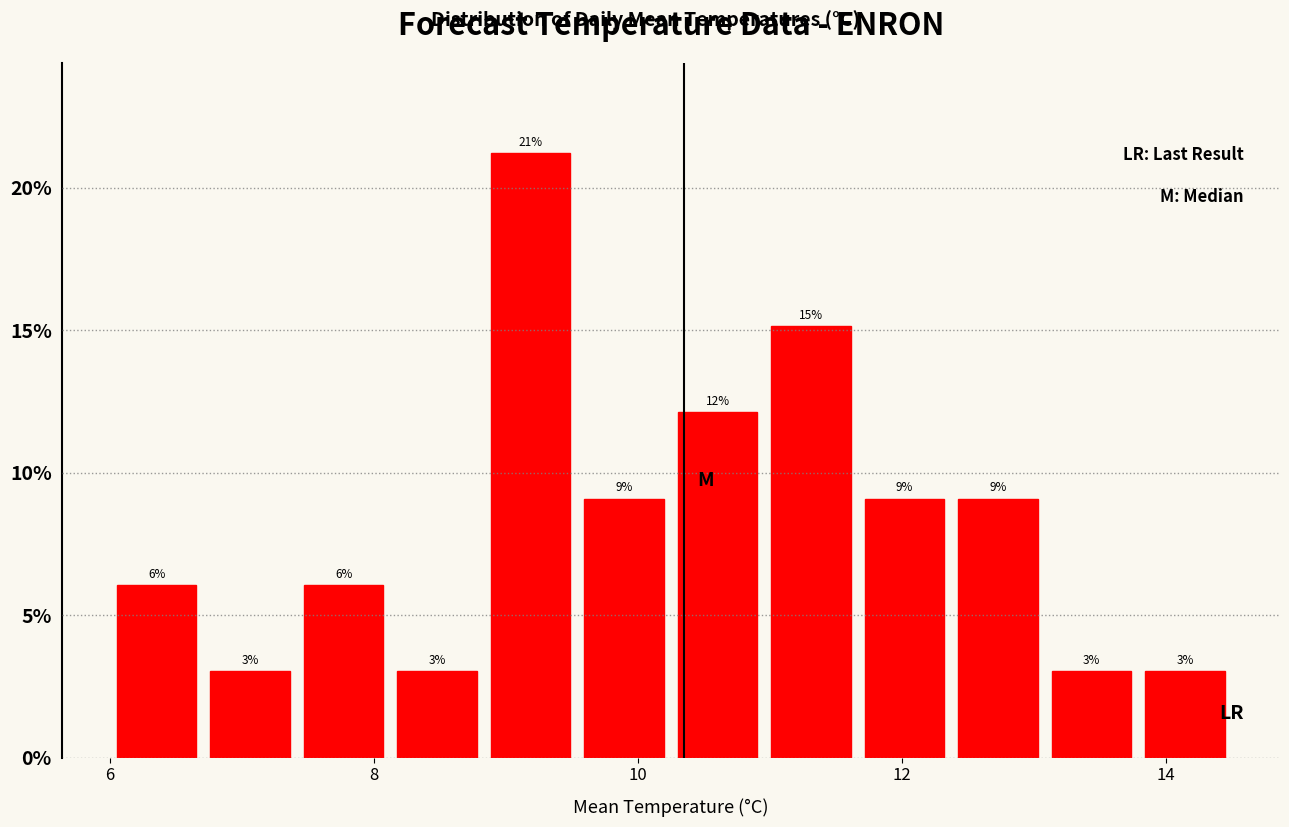

Read against the x-axis, roughly where is the centre of the tallest bar?

9.2